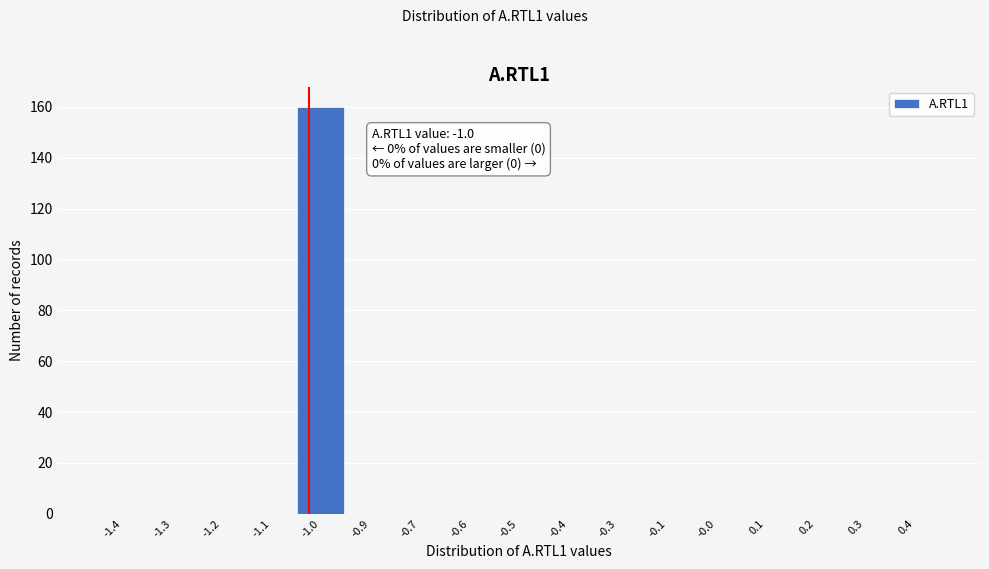

Reading left to right, transcribe all the data shown in this chart.

-1.4=0	-1.3=0	-1.2=0	-1.1=0	-1.0=160	-0.9=0	-0.7=0	-0.6=0	-0.5=0	-0.4=0	-0.3=0	-0.1=0	-0.0=0	0.1=0	0.2=0	0.3=0	0.4=0